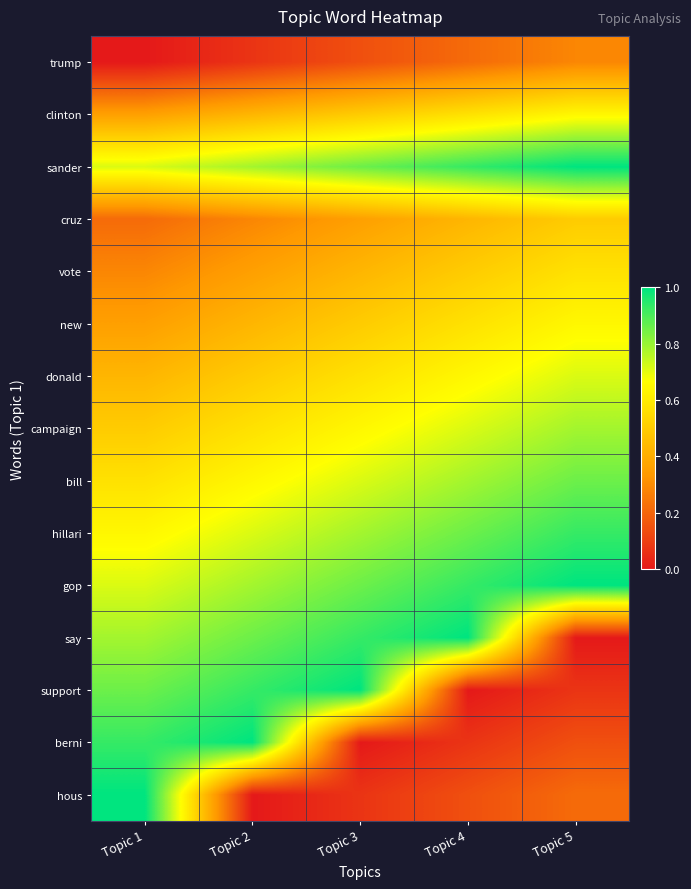

List the series in order of their peak value, lowest first.

trump, cruz, vote, clinton, new, donald, campaign, bill, hillari, sander, gop, say, support, berni, hous